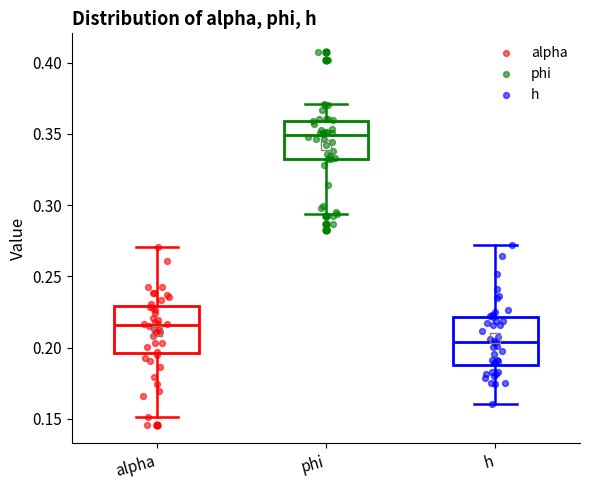

Which box has the highest median line?

phi